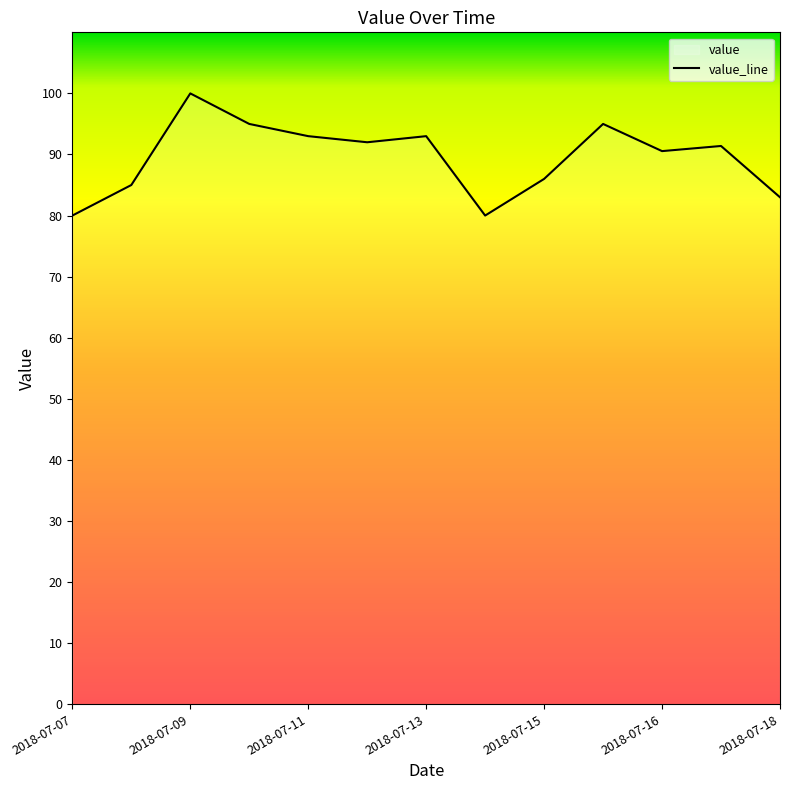

How many values exceed 91?

7